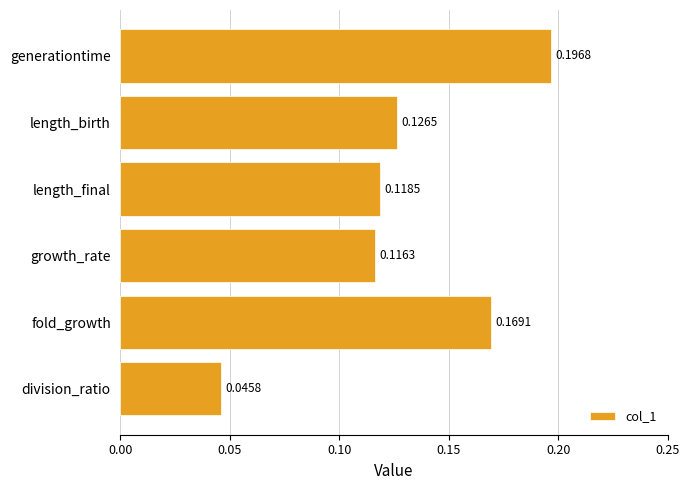

Which label corresponds to the smallest value in the chart?

division_ratio